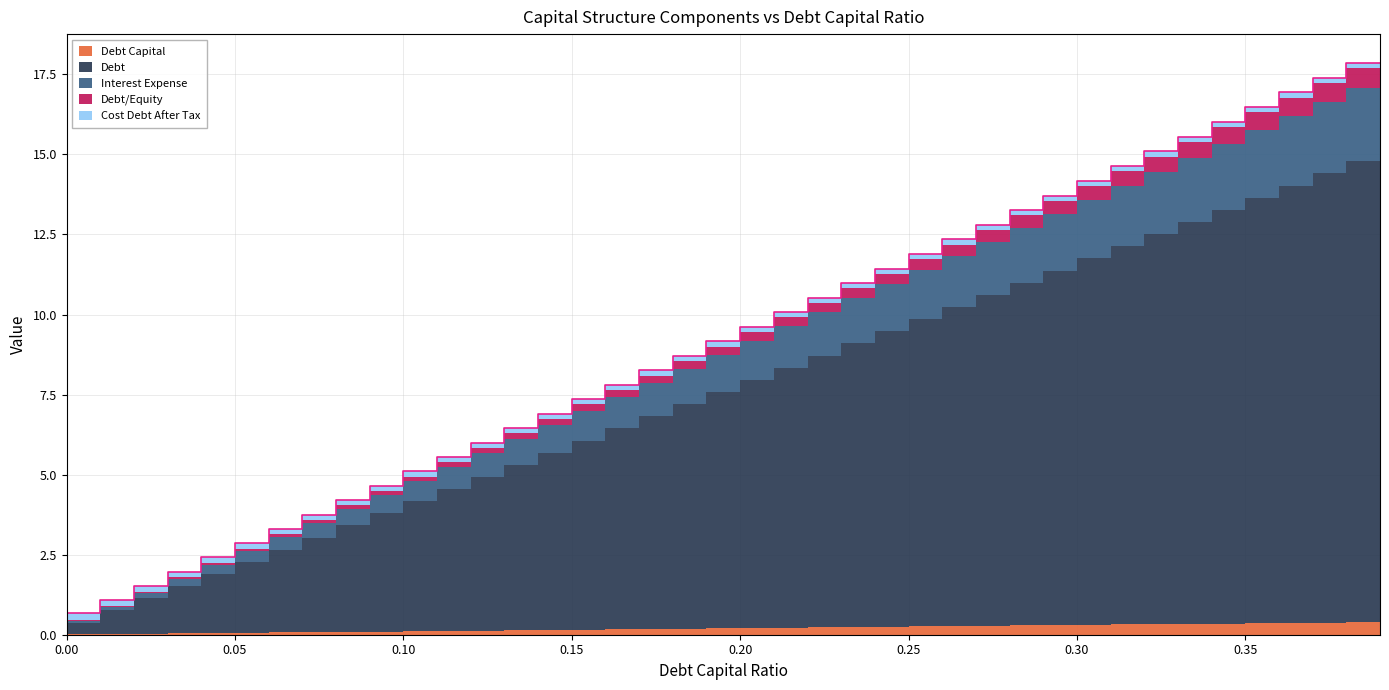

How many lines are shown in the chart?

5